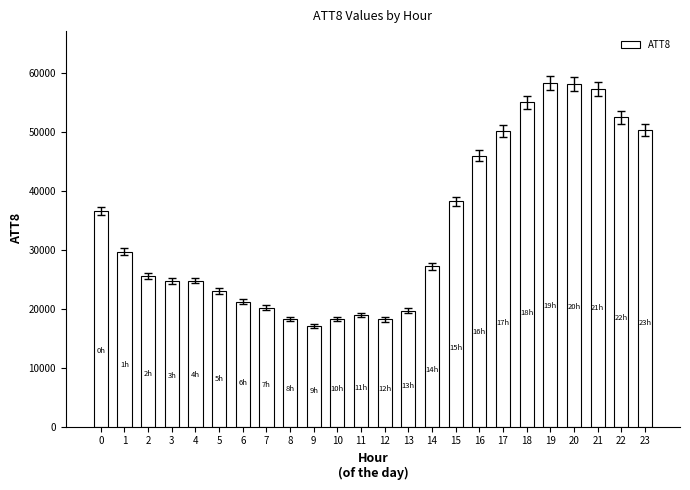

Are the bars horizontal?

No